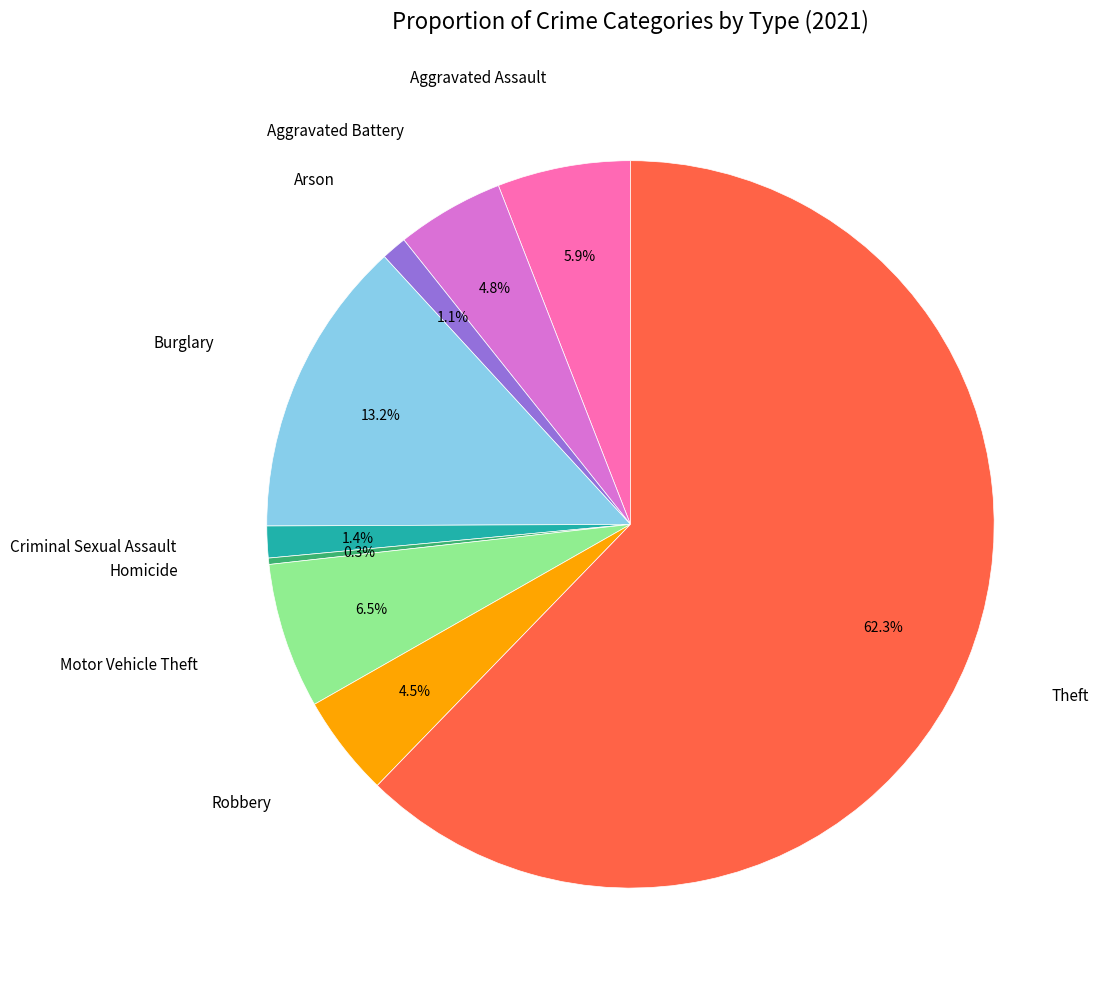

Is there a majority slice in this chart?

Yes